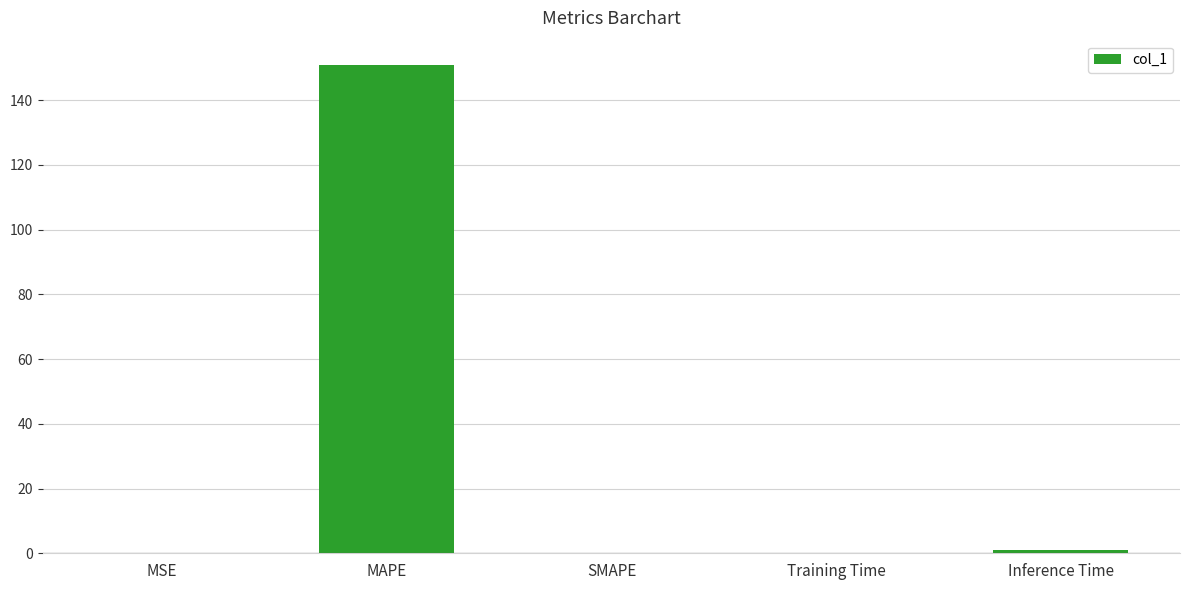

True or false: the data shows 150.8 at MAPE.

True